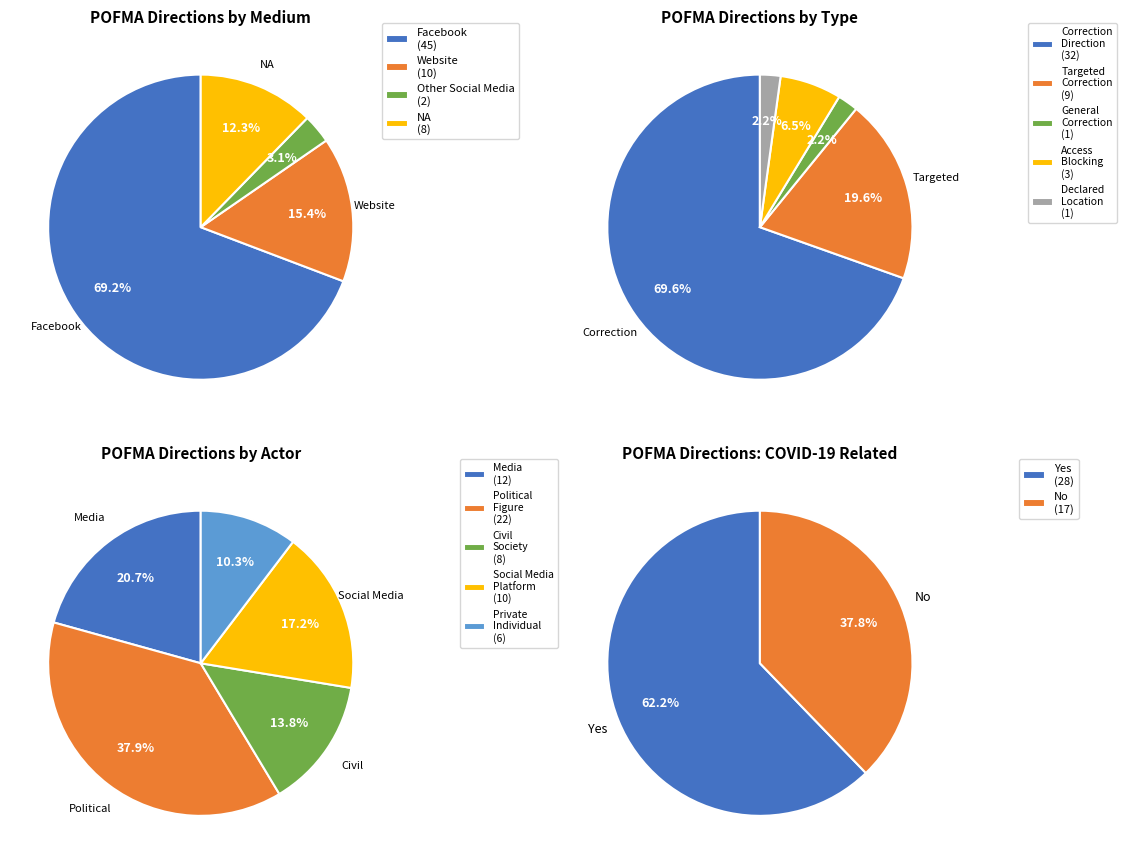

Which slice represents more than half of the pie?

Facebook